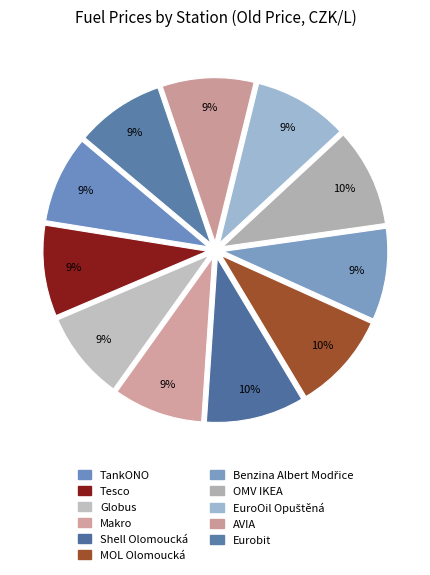

What percentage is the Globus slice, to the nearest percent?

9%